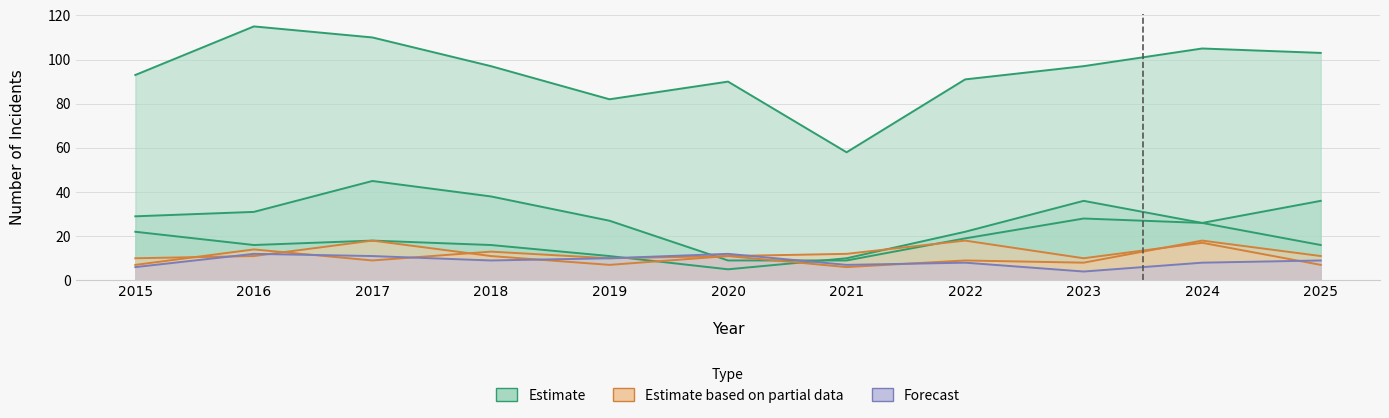

How many interior local peaks does the Aggravated Battery series have?

3